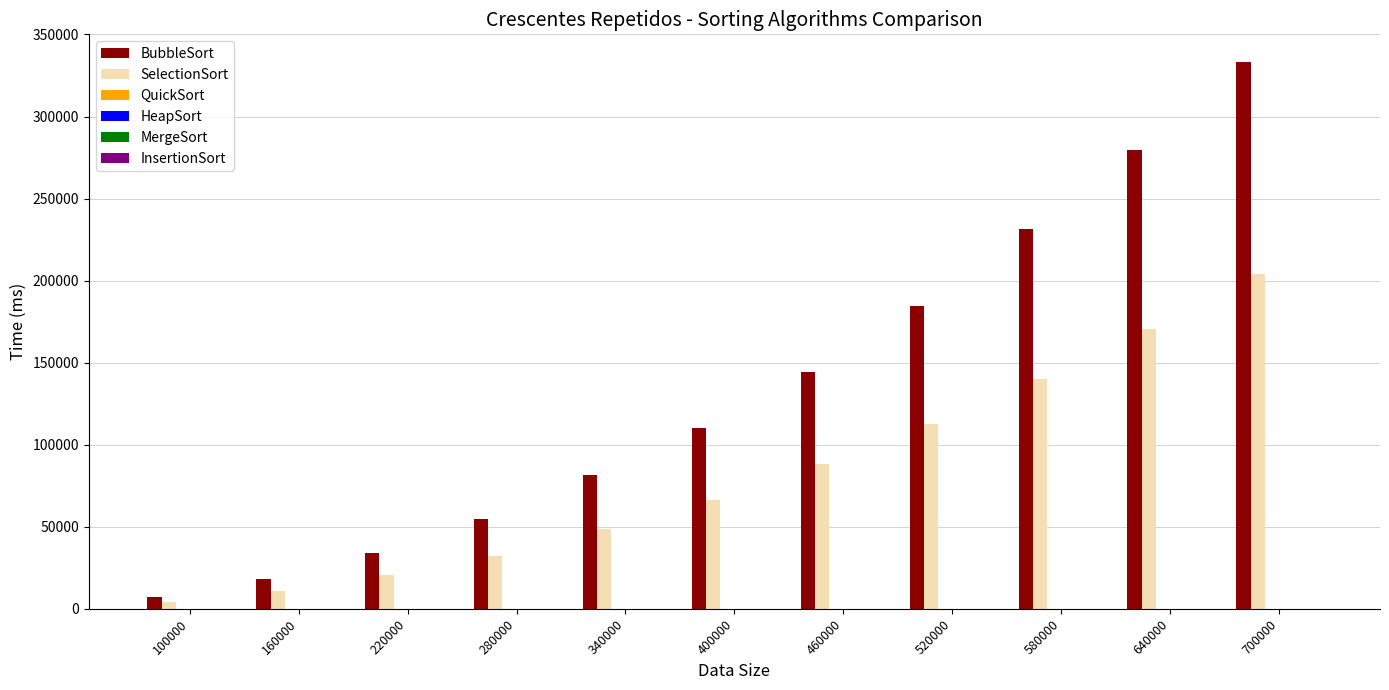

The value of SelectionSort at 700000 is 338510.9. True or false?

False